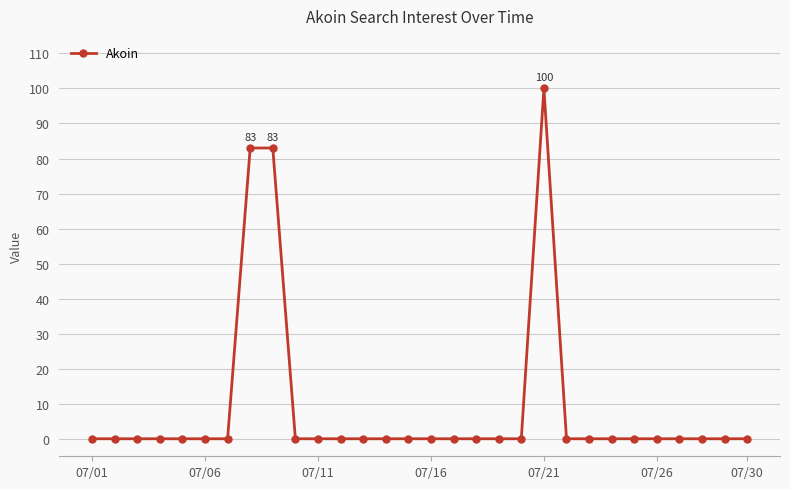

What is the average value?

9